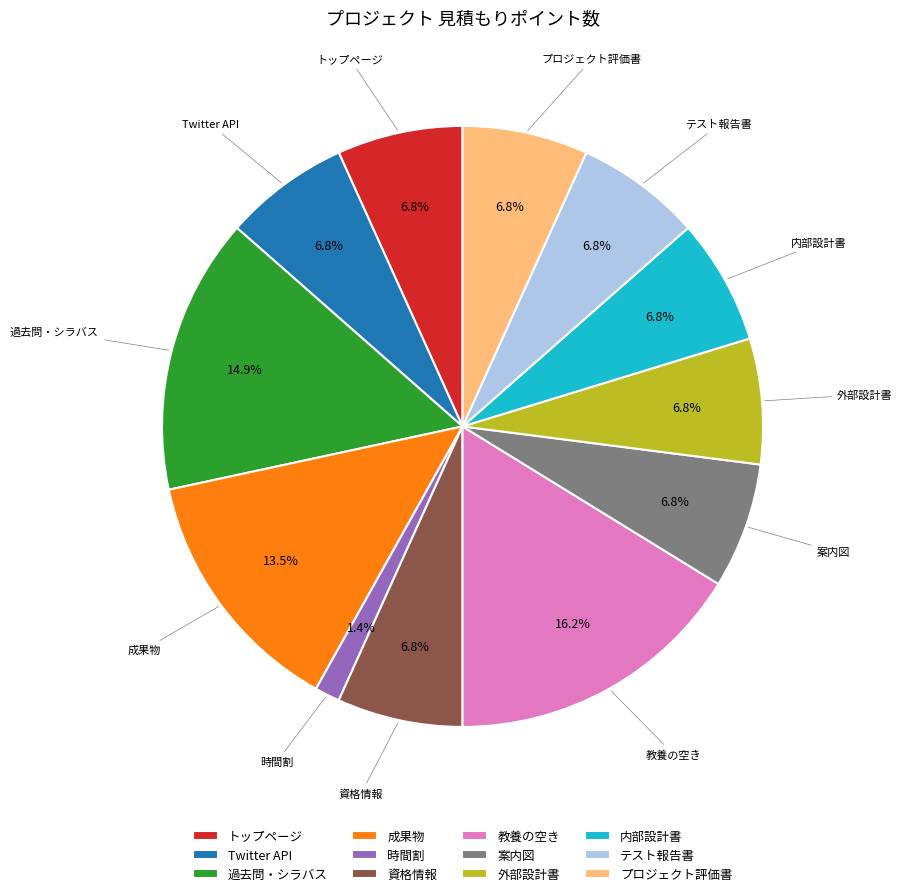

Does any single category account for the majority?

No